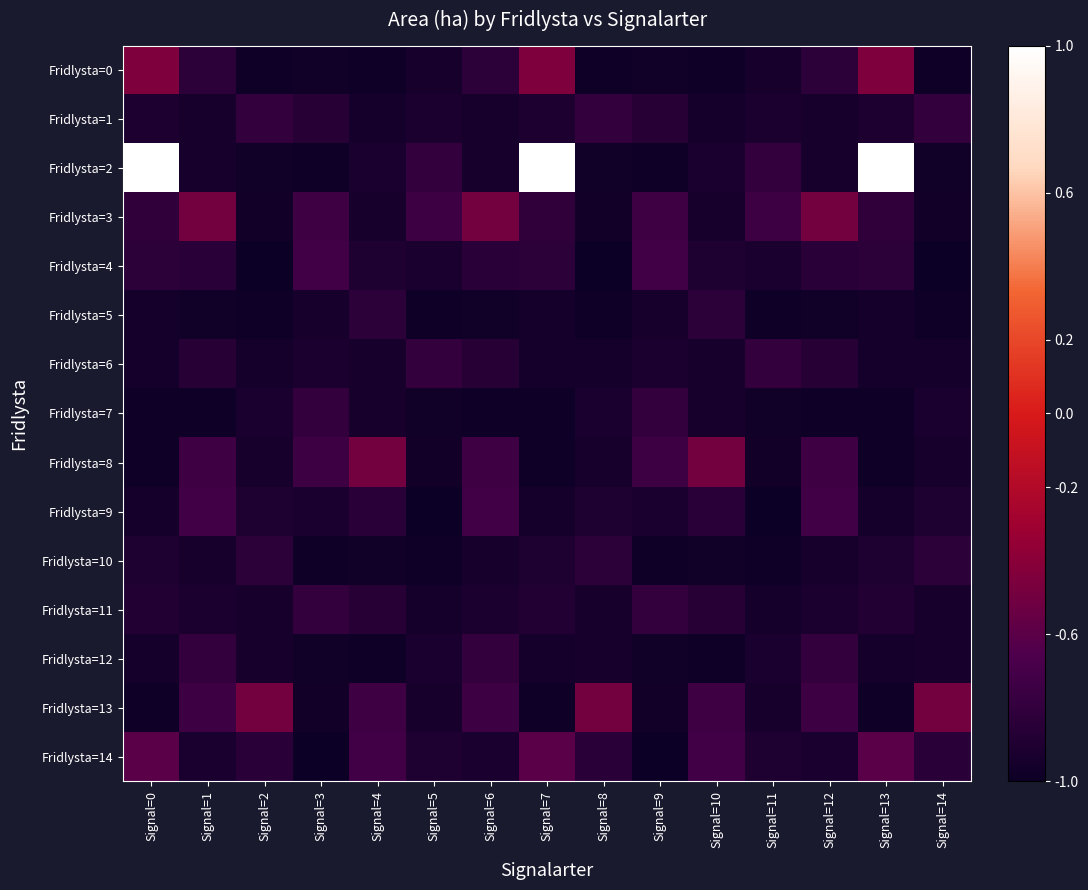

Count the number of categories in the chart.

15